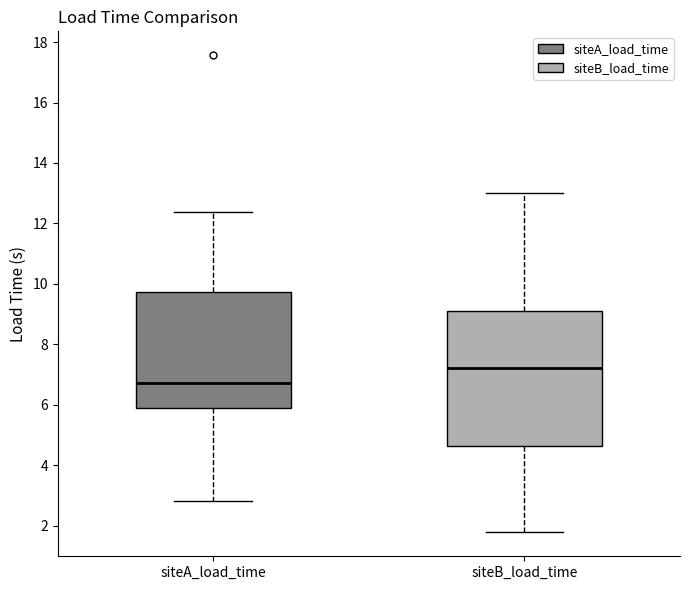

Reading left to right, transcribe this box plot: for each box, give where its median line is, the range the box spans, and where its two whiskers end, as read against the y-axis. The values are not printed on the chart, so give them approximately, as read against the axis.

siteA_load_time: median 6.8, box 6.0 to 9.8, whiskers 2.8 to 12.4
siteB_load_time: median 7.2, box 4.6 to 9.0, whiskers 1.8 to 13.0